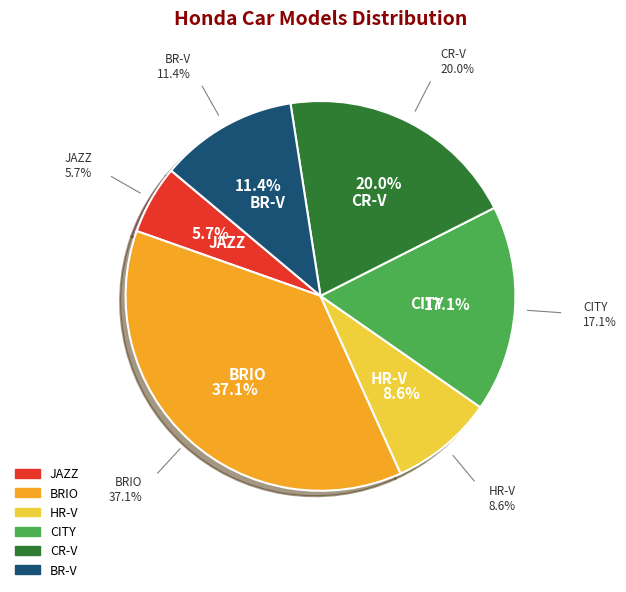

Which slice is the largest?

BRIO